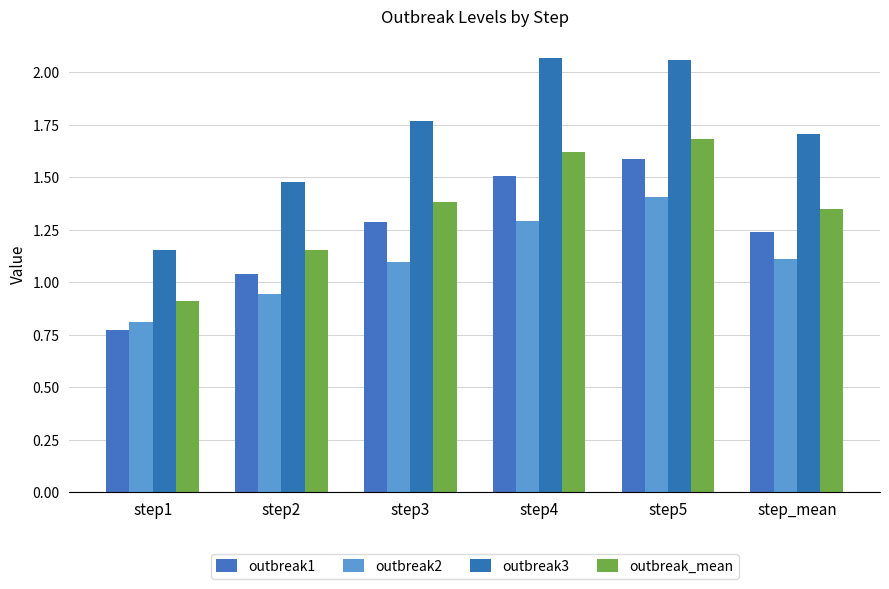

What is the total value across all series at step2?

4.6